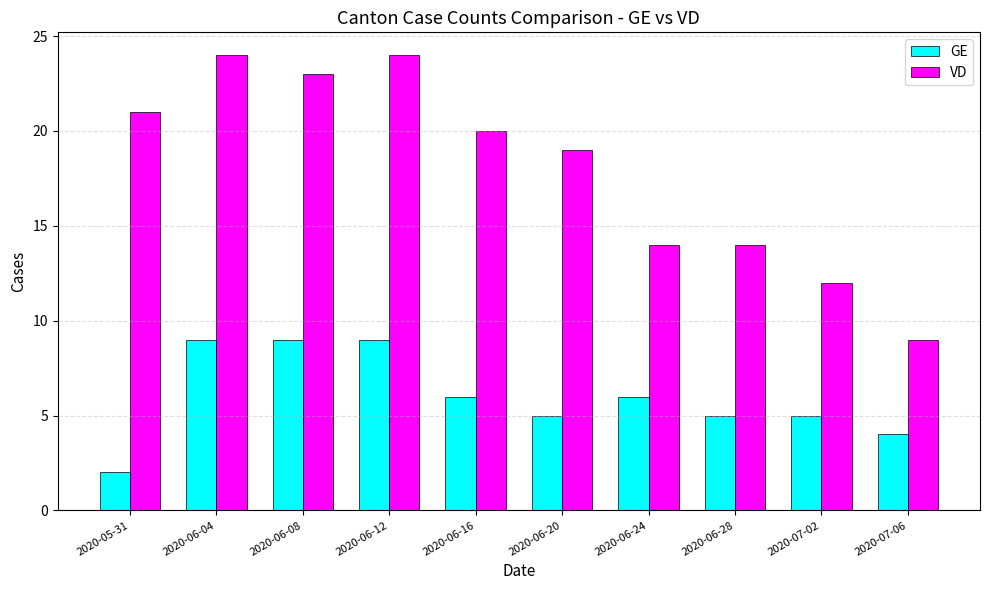

Where does the VD series first go above 20?

2020-05-31